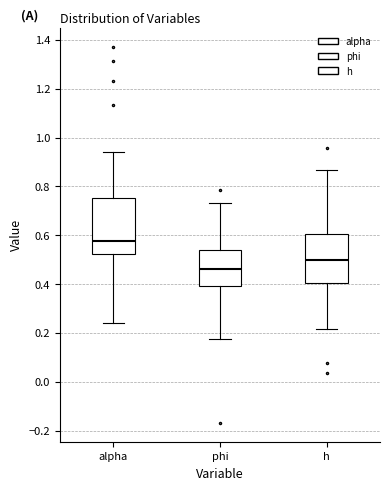

Where does the lower whisker of the box for alpha end on the y-axis? The values are not printed on the chart, so give them approximately, as read against the axis.

0.24